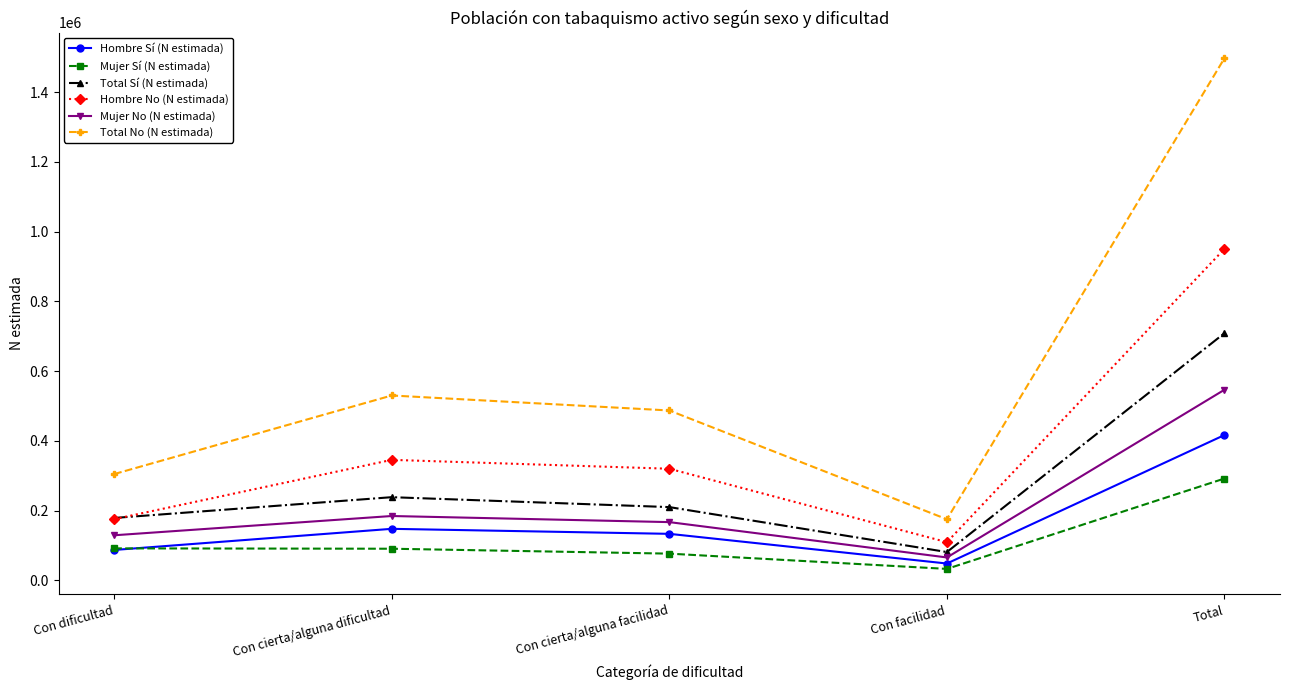

What value does the Total Sí (N estimada) series have at Total, to the nearest 10?

708940